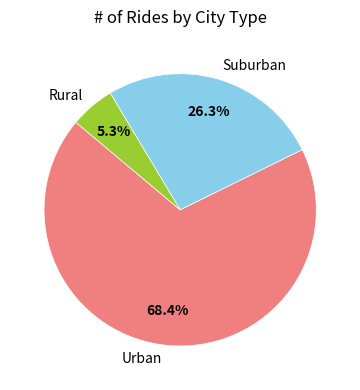

Is there a majority slice in this chart?

Yes